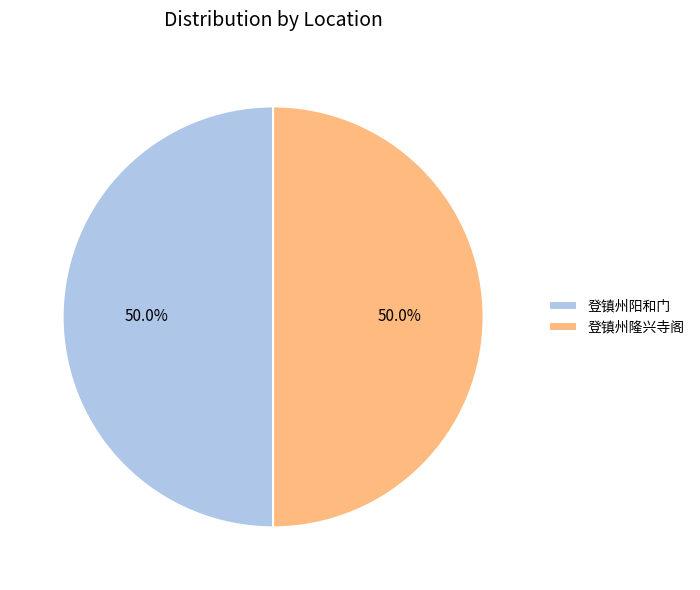

To the nearest percent, what percentage of the pie is 登镇州隆兴寺阁?

50%